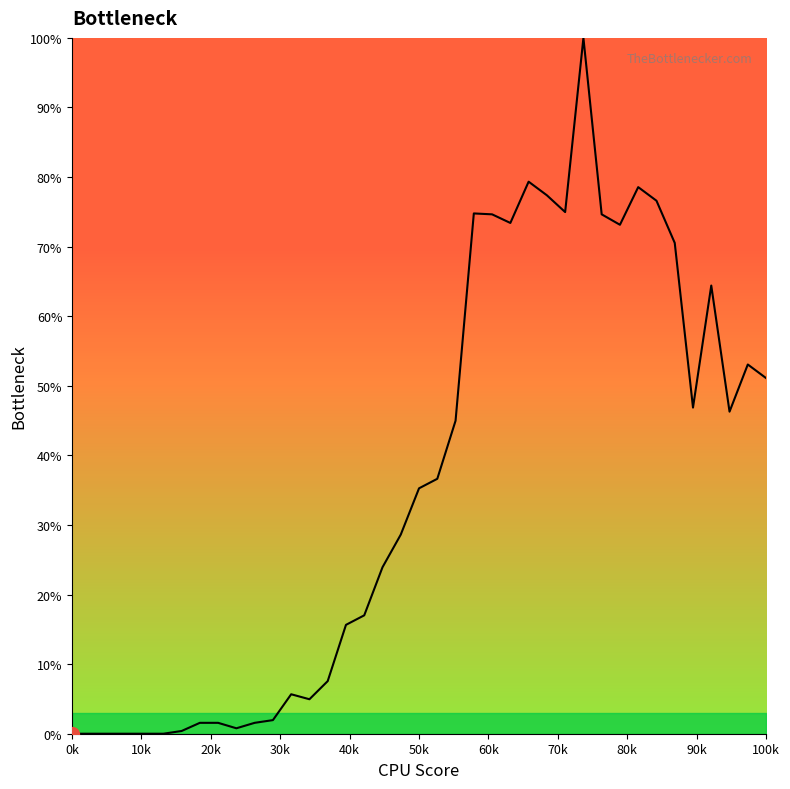

What is the greatest value displayed?

100.0